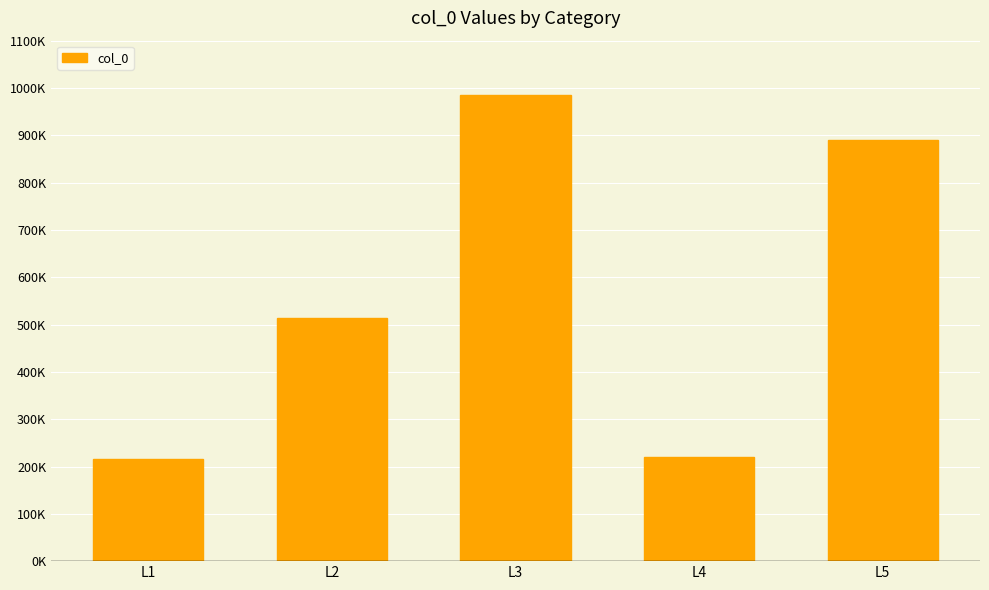

What is the difference between the values at L4 and L1?

4301